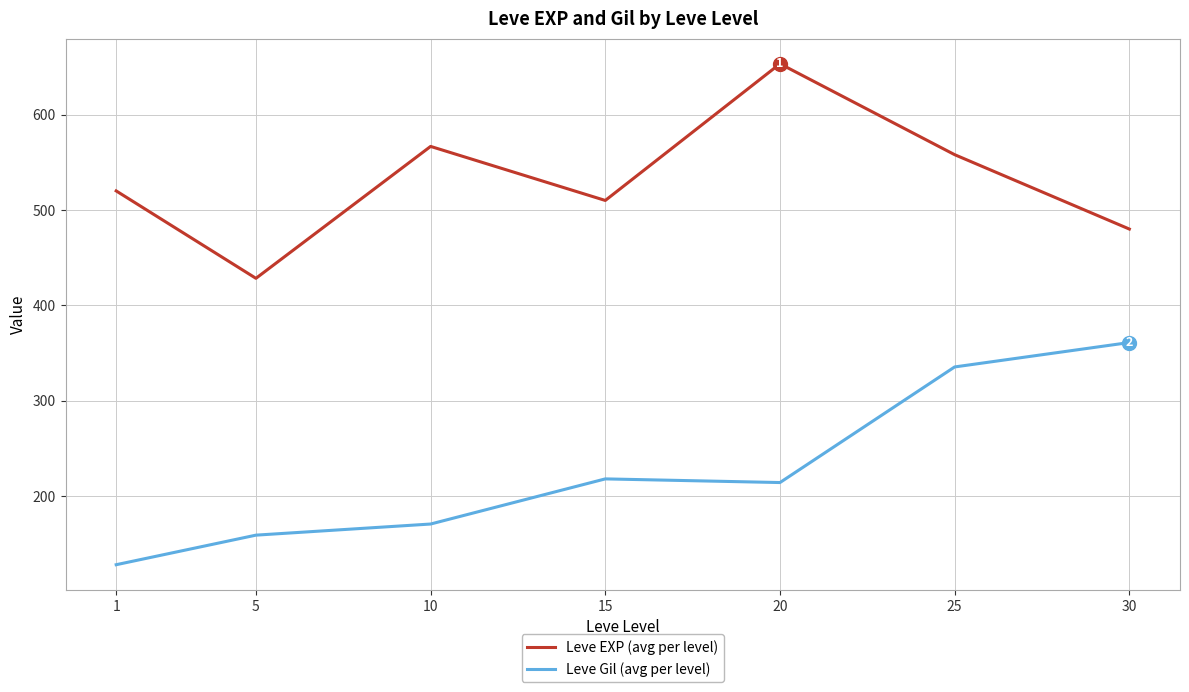

Which category has the highest value across all series?

20